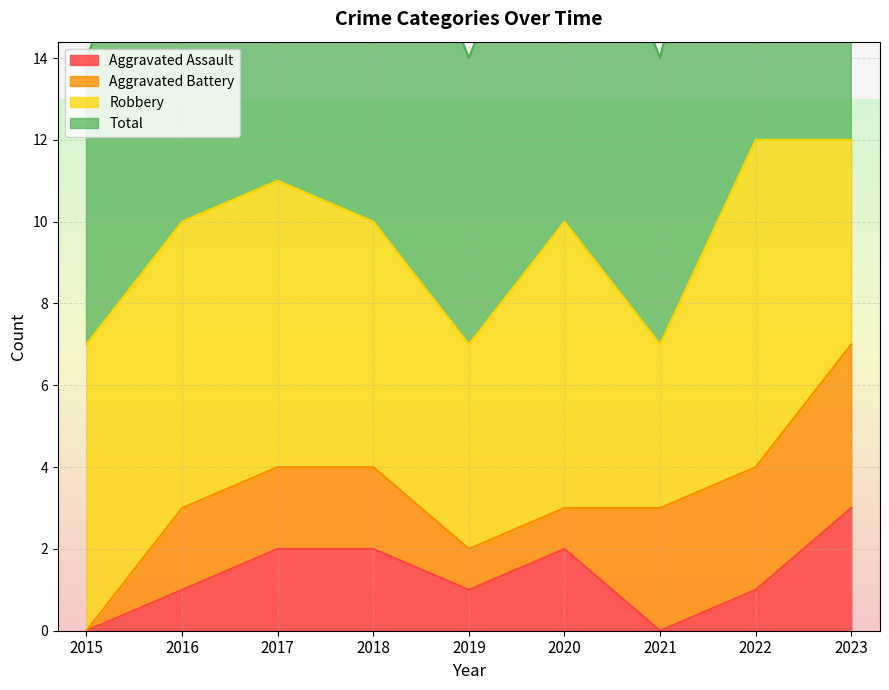

At how many categories does at least one series exceed 3?

9